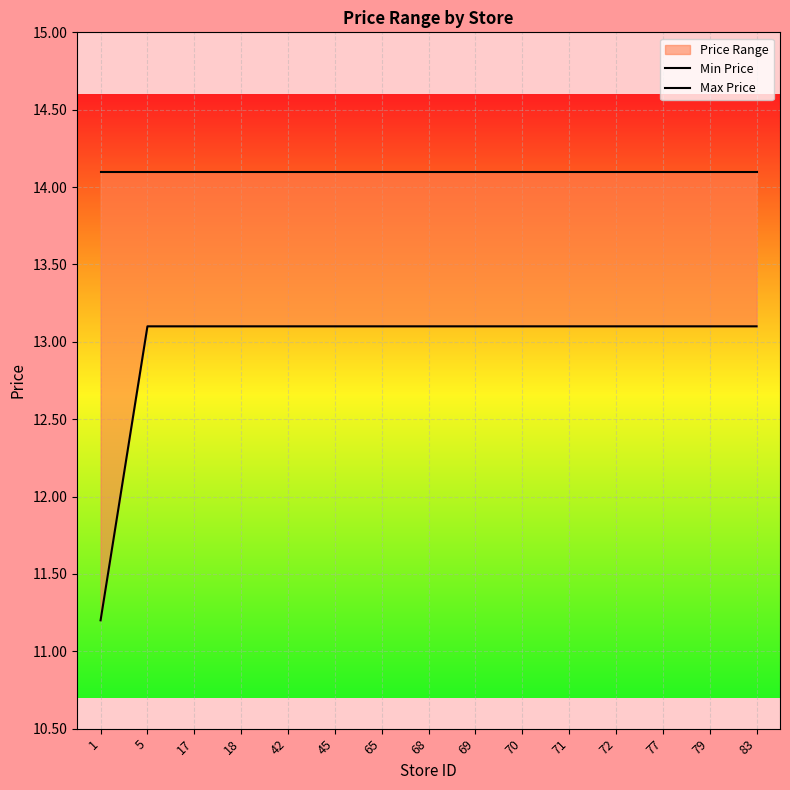

Rank the series by their maximum value, from highest to lowest.

Max Price, Min Price